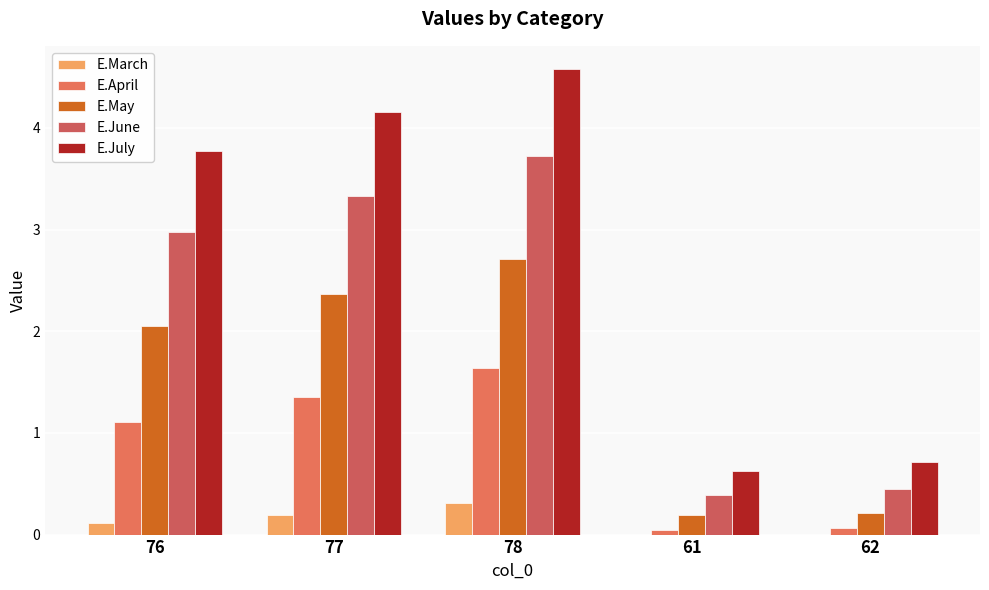

What is the average value of the E.April series?

0.8